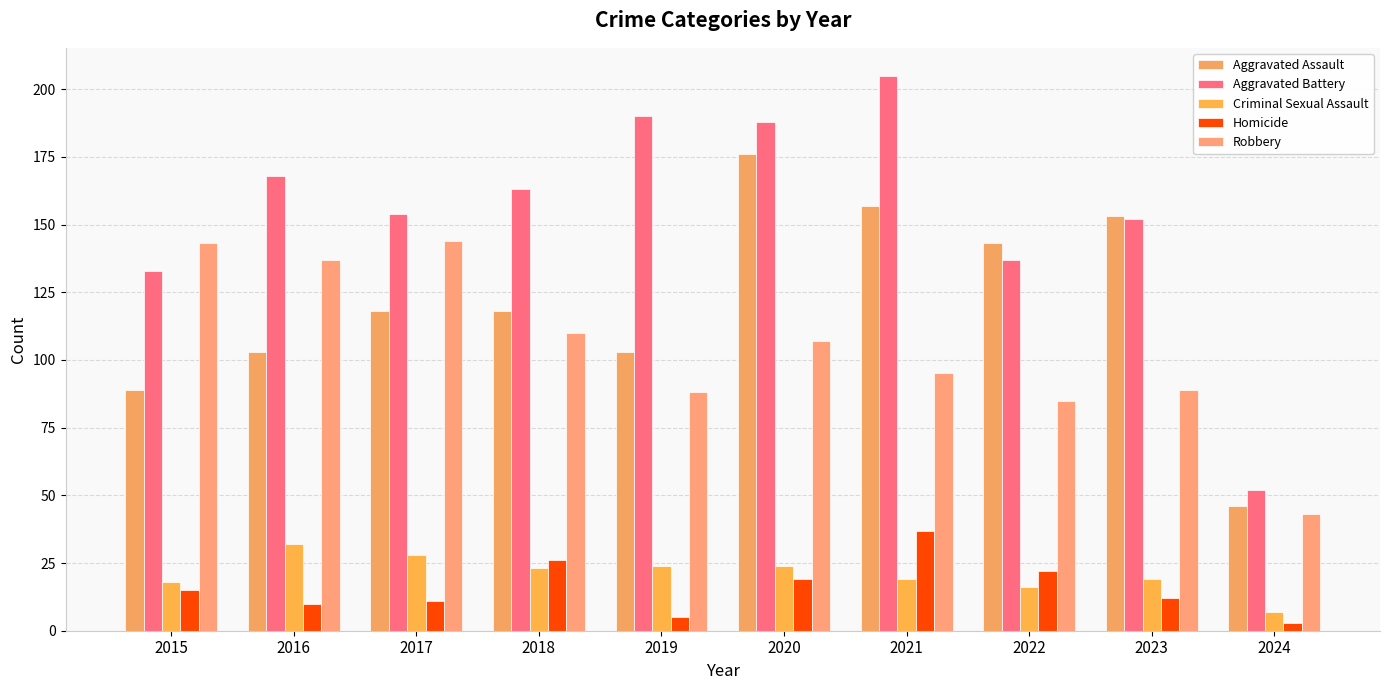

At 2015, list the series in order from largest to smallest.

Robbery, Aggravated Battery, Aggravated Assault, Criminal Sexual Assault, Homicide